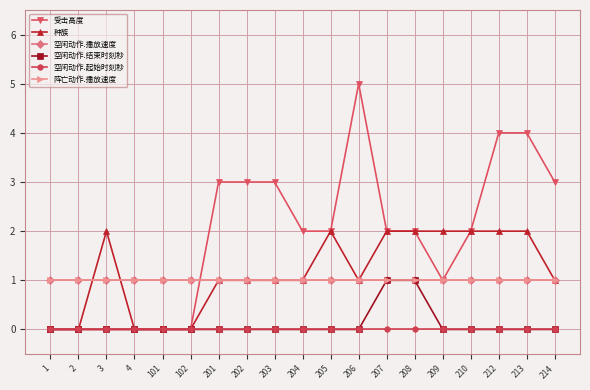

Does the chart have visible grid lines?

Yes